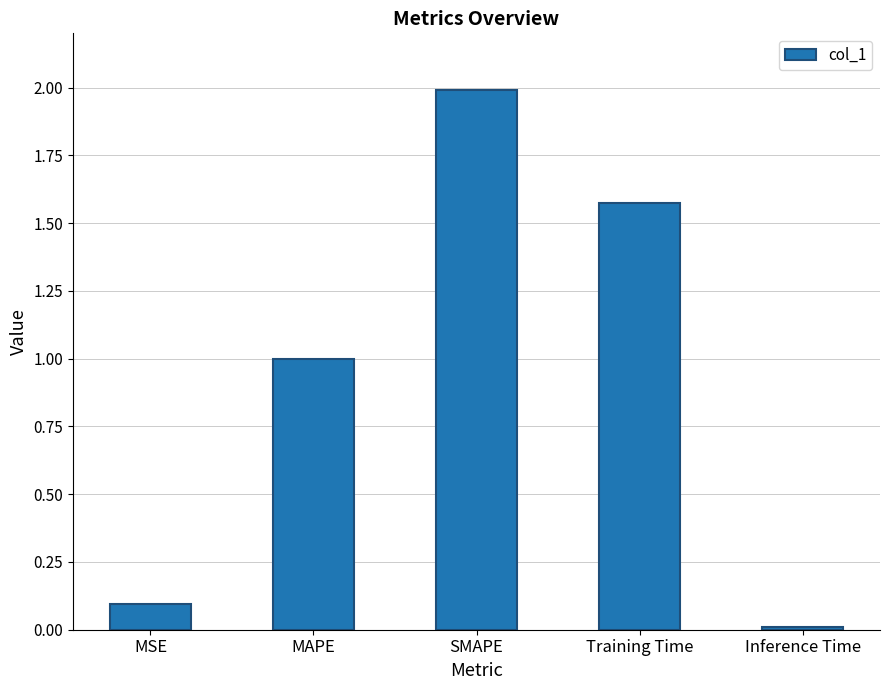

List the labels in order of value, smallest first.

Inference Time, MSE, MAPE, Training Time, SMAPE